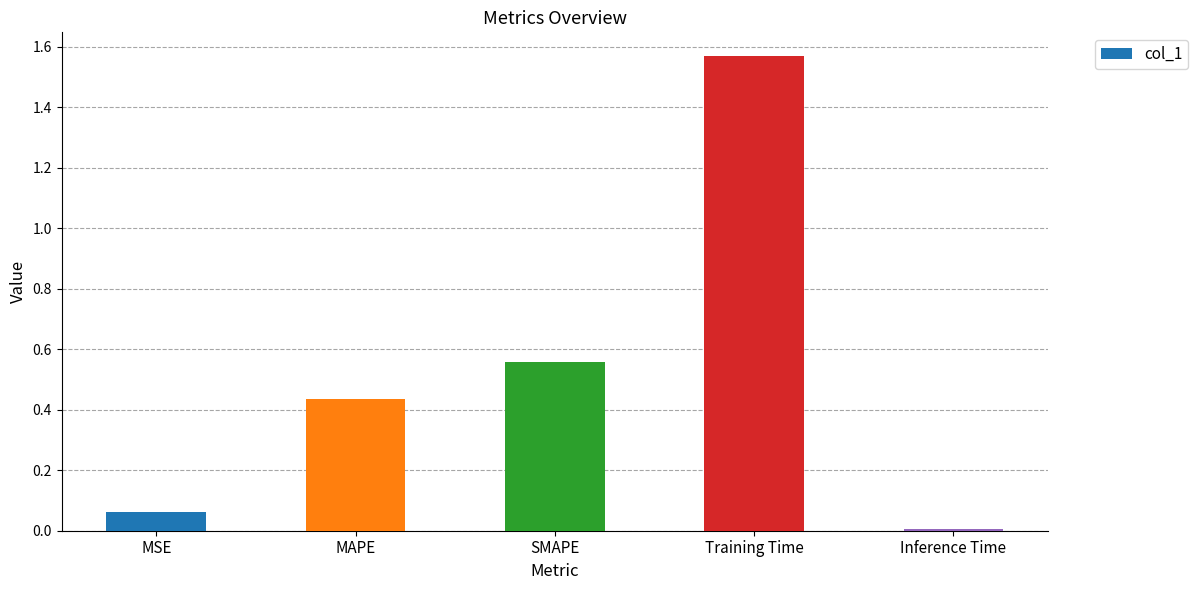

What is the label of the 2nd bar from the right?

Training Time